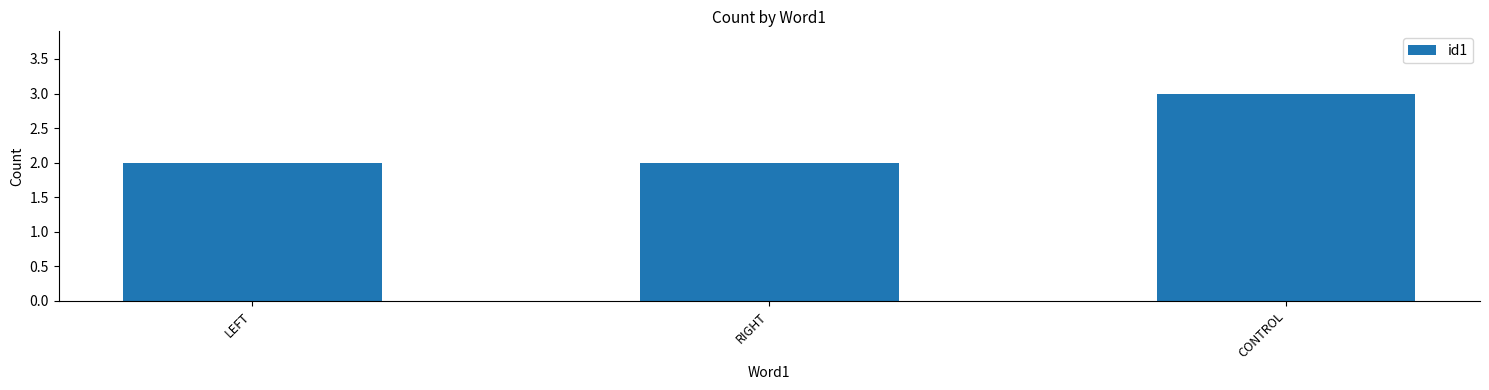

True or false: the data shows 1 at CONTROL.

False